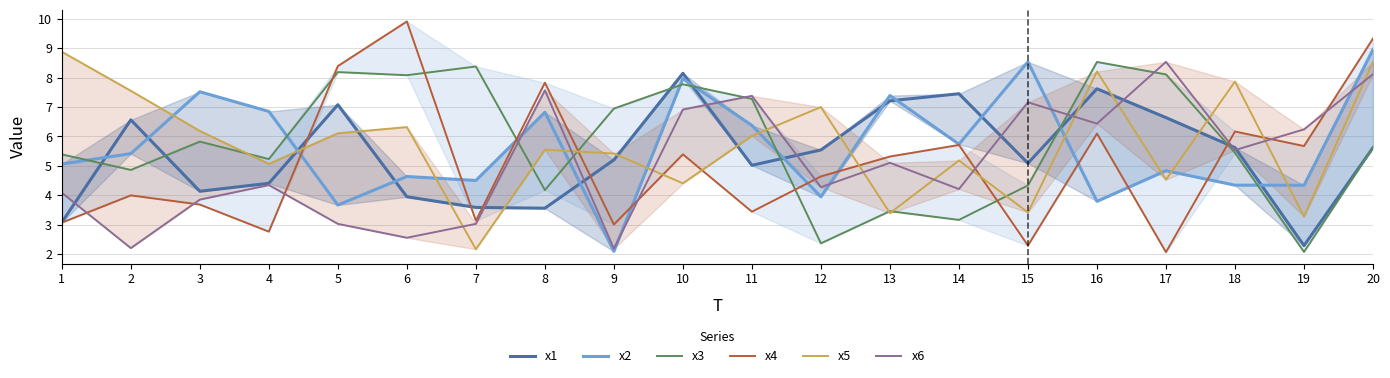

At which label does x4 reach its minimum?

17